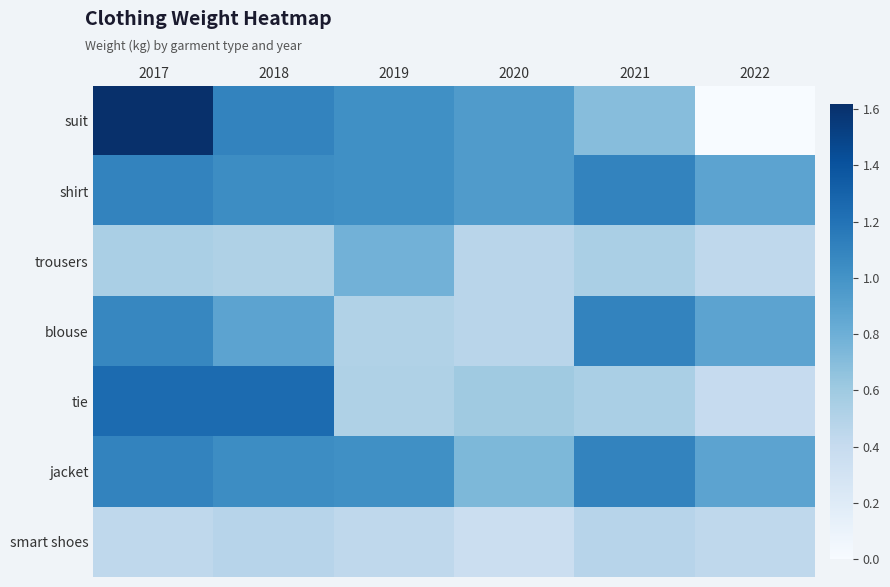

Between 2019 and 2017, which is larger?

2017